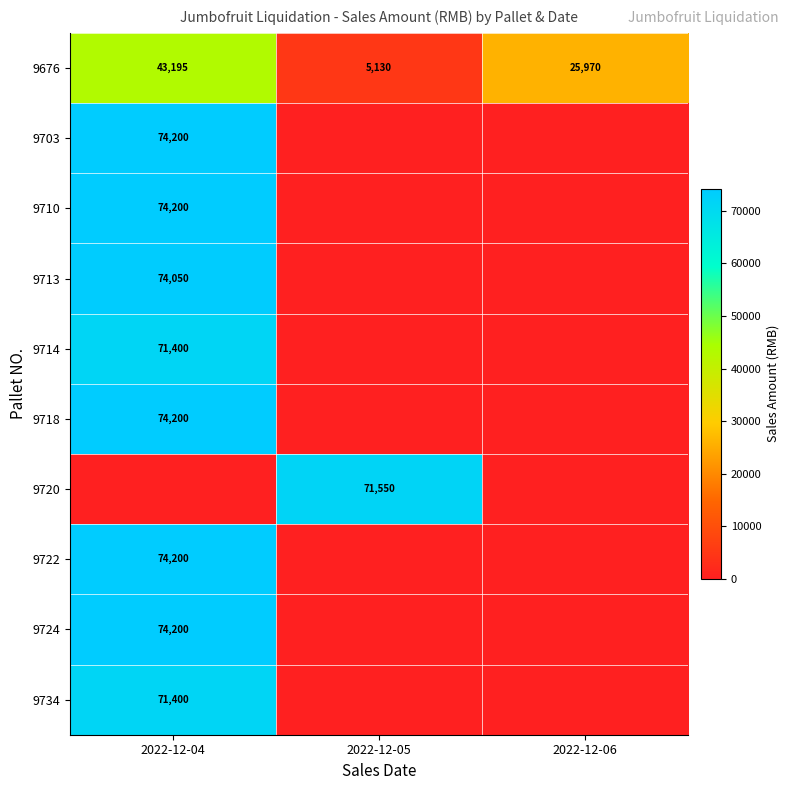

Is it true that 9676 equals 43195 at 2022-12-04?

True